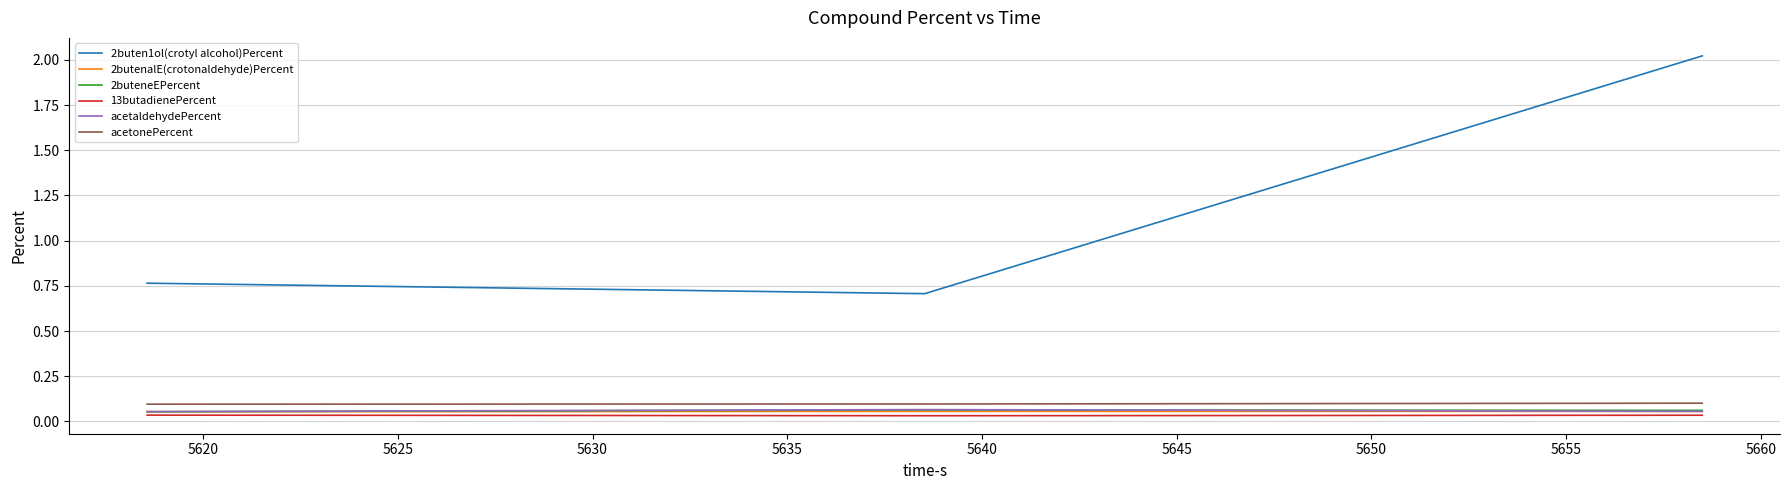

Where is 13butadienePercent nearest to the value 0?

5620